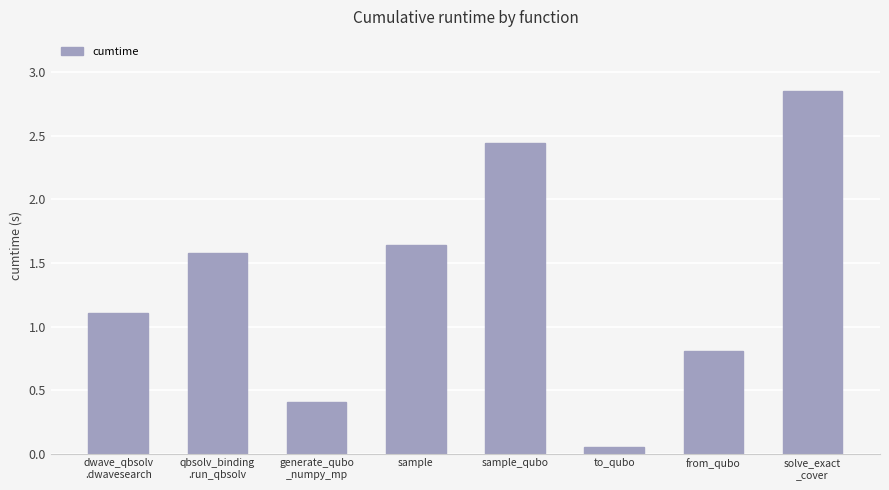

Which has a higher value, sample or qbsolv_binding
.run_qbsolv?

sample